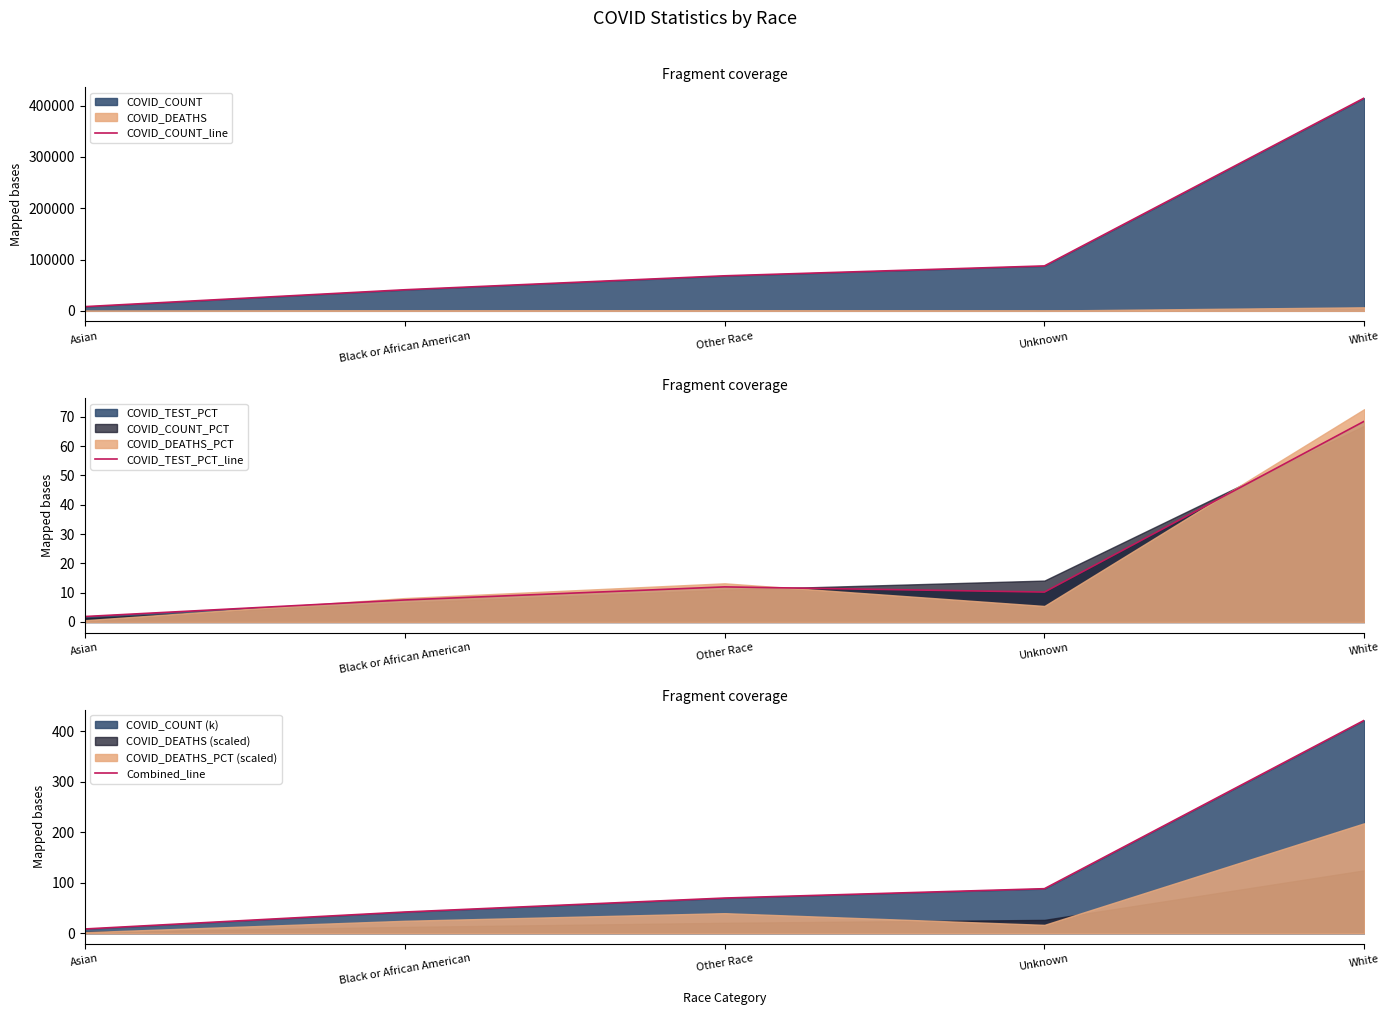

At which category is the sum across all series the highest?

White